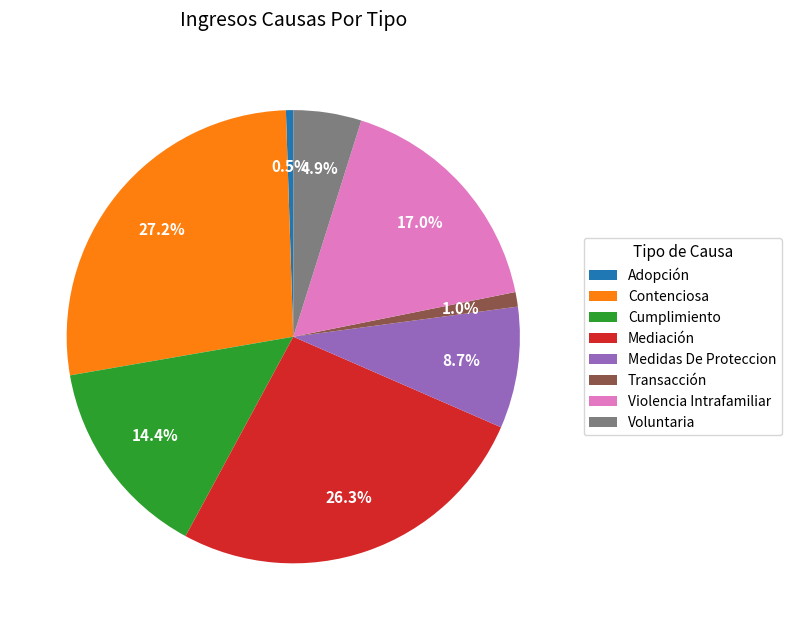

Which has a higher value, Mediación or Violencia Intrafamiliar?

Mediación